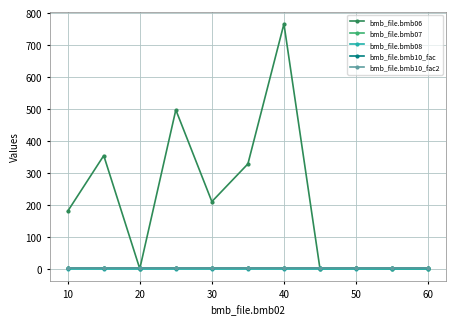

Is this an area chart (filled region under the line)?

No